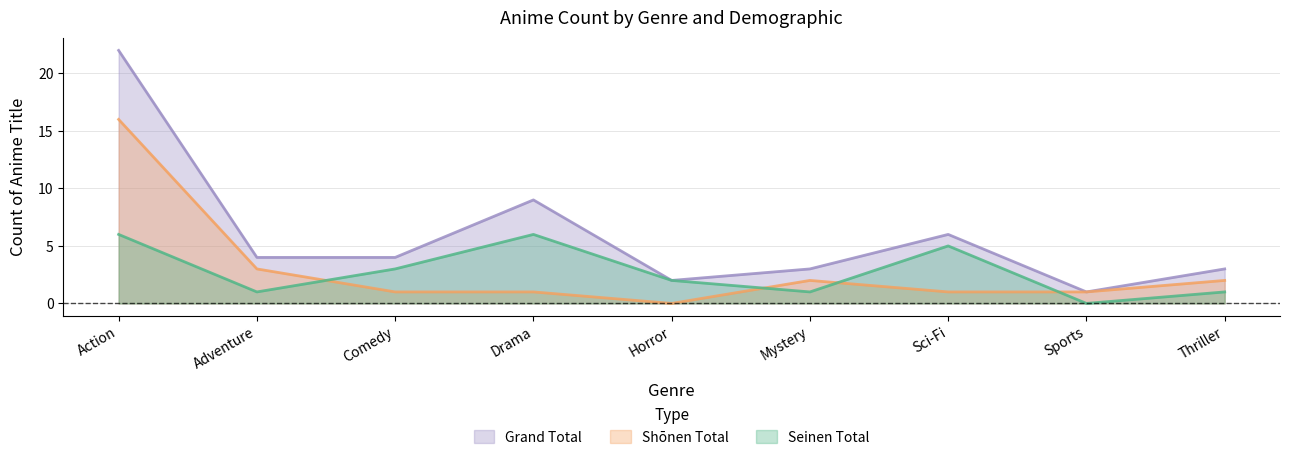

How many data points in Seinen Total are less than 2?

4